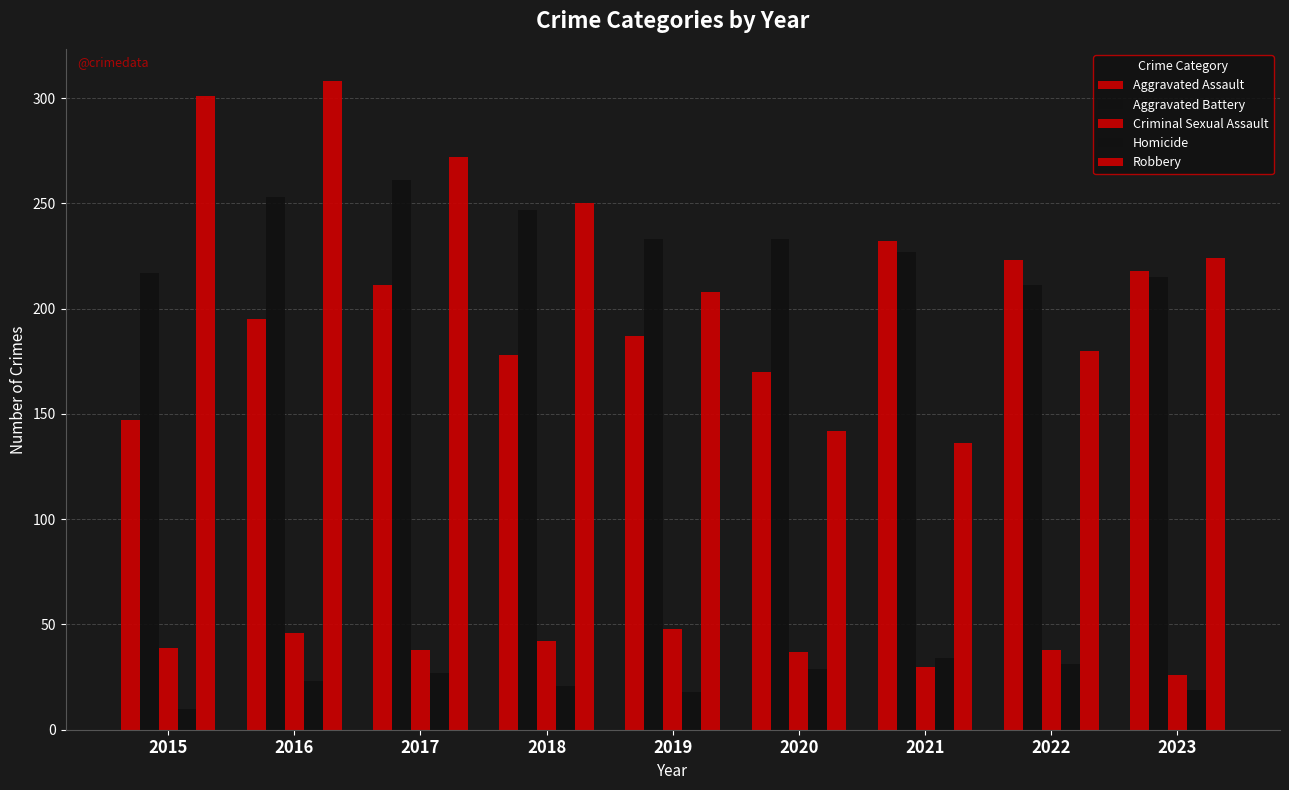

Count the number of categories in the chart.

9